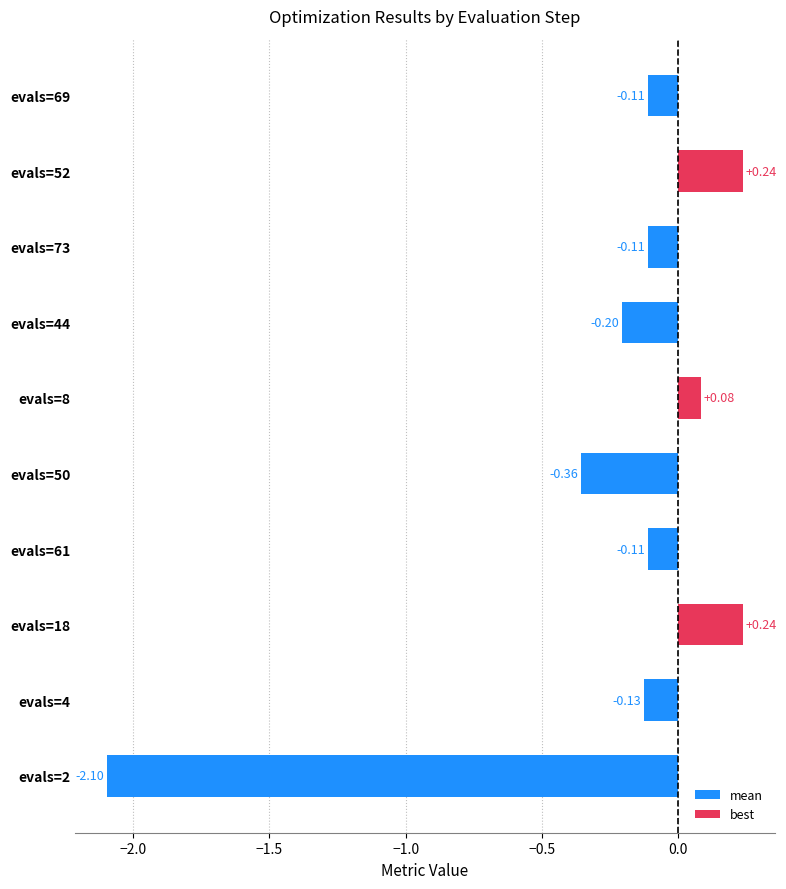

Which has a higher value, evals=2 or evals=52?

evals=52